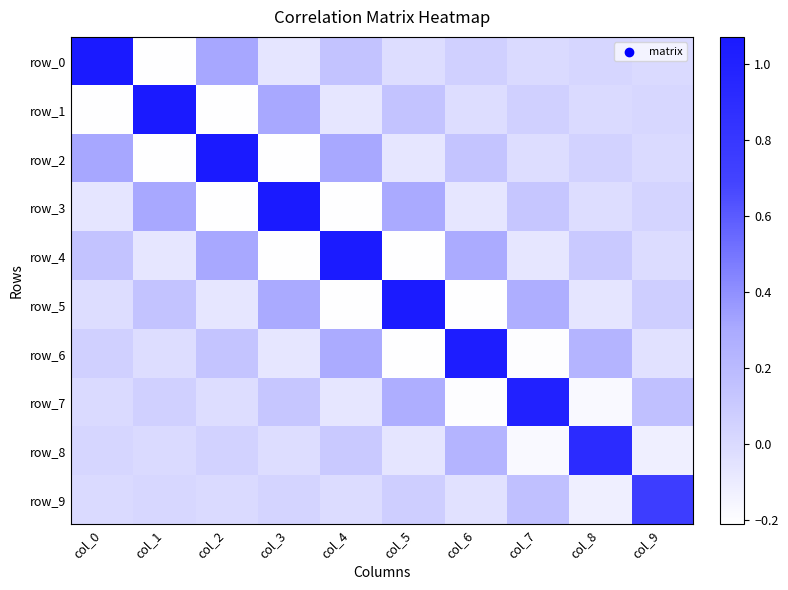

At which label is row_2 closest to 0?

col_9